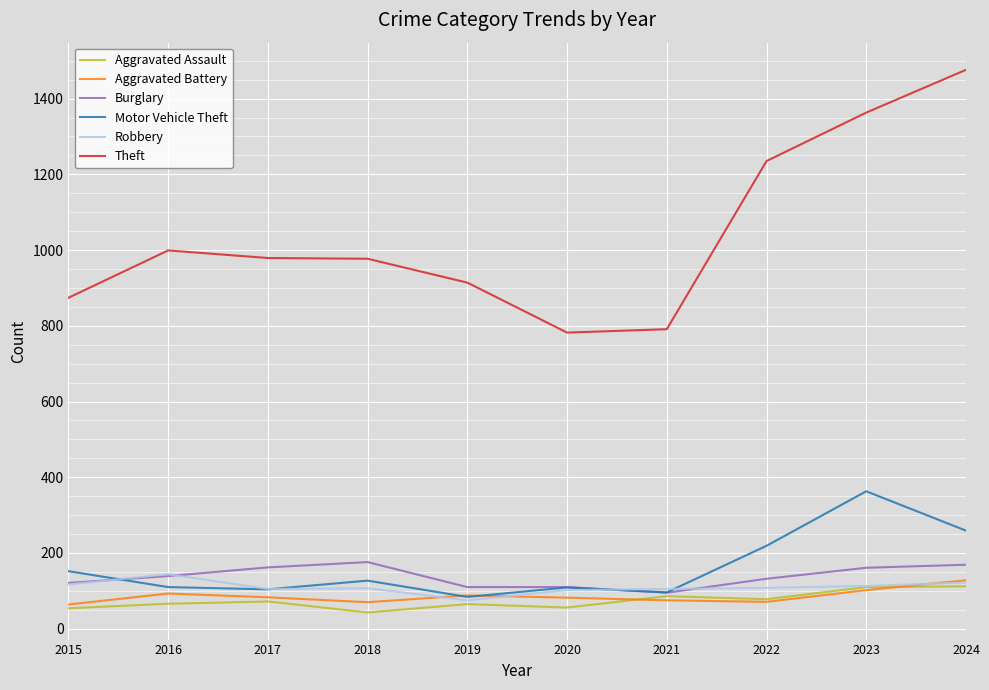

The value of Theft at 2020 is 782. True or false?

True